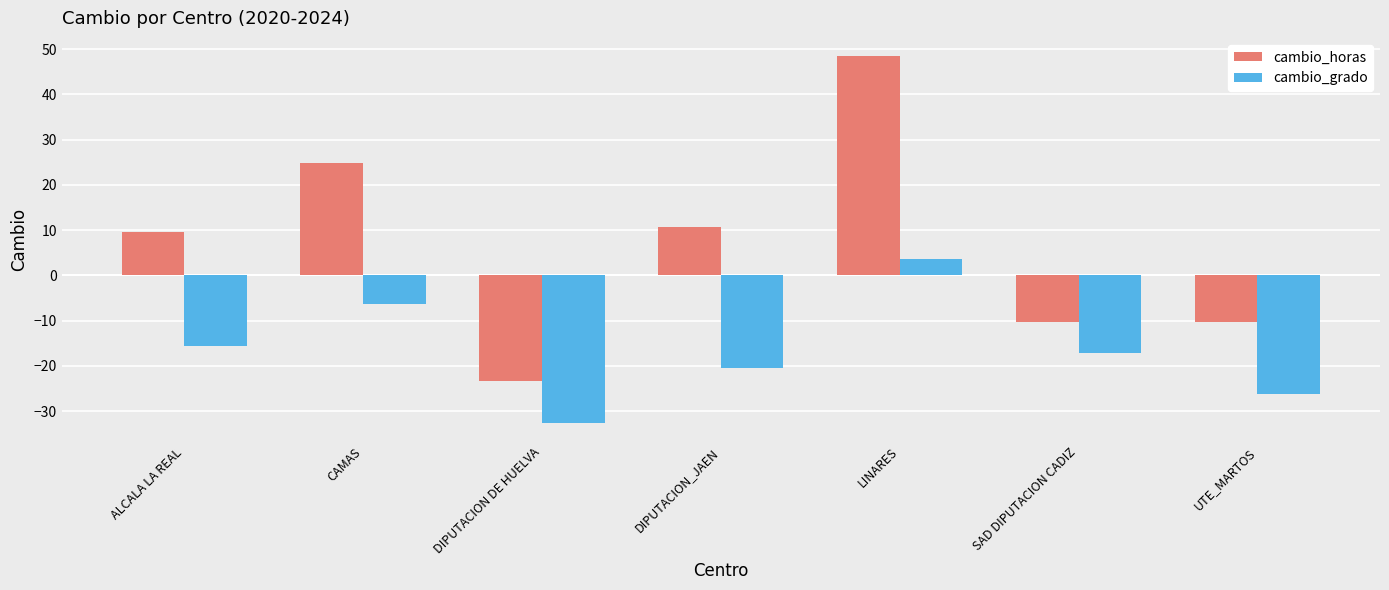

The cambio_grado series shows -20.6 at ALCALA LA REAL. True or false?

False